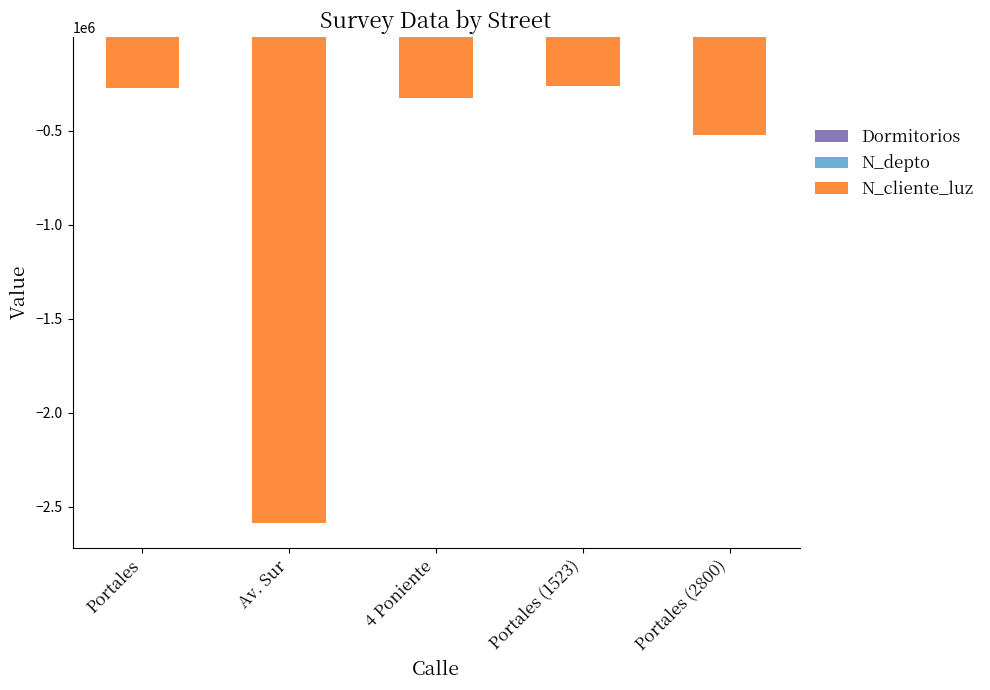

What is the value of the N_cliente_luz bar at the 4th from the left?

-258663